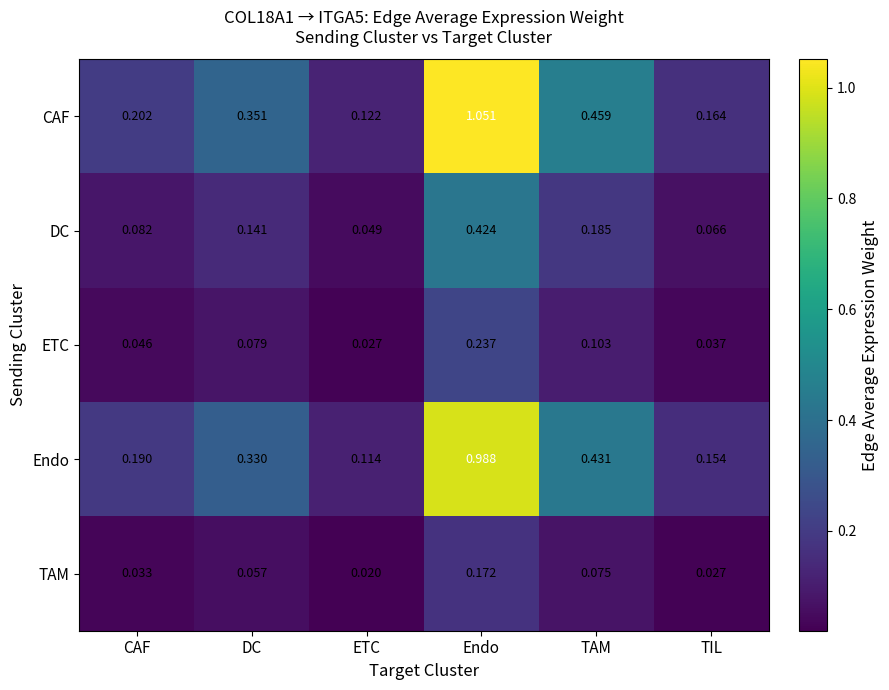

At which category is the sum across all series the highest?

Endo